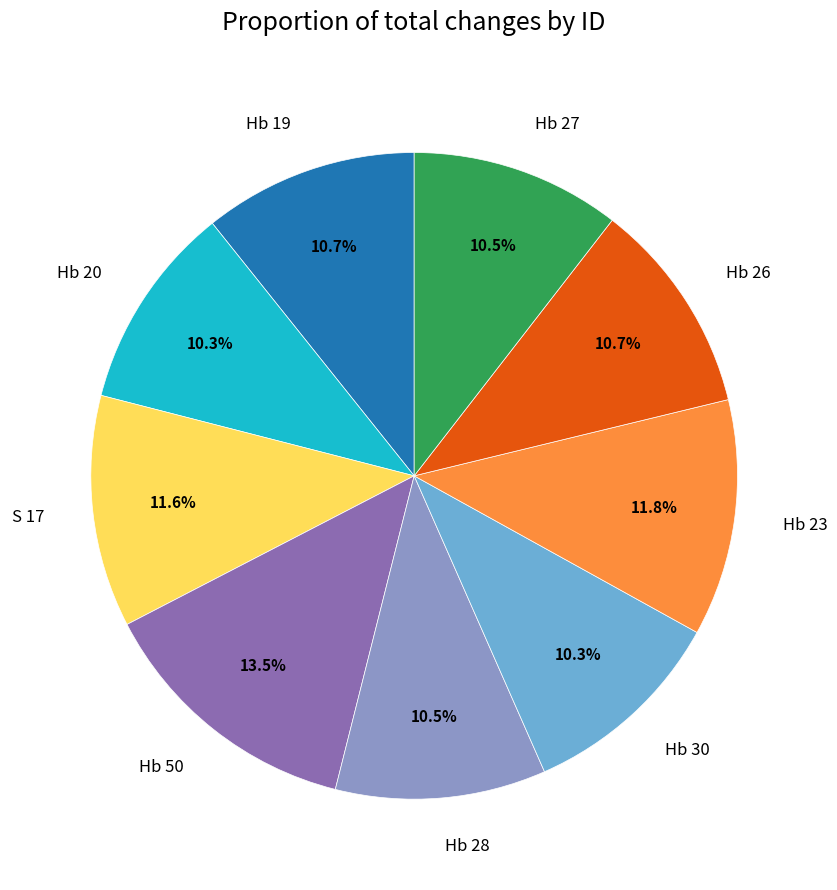

Does any single category account for the majority?

No